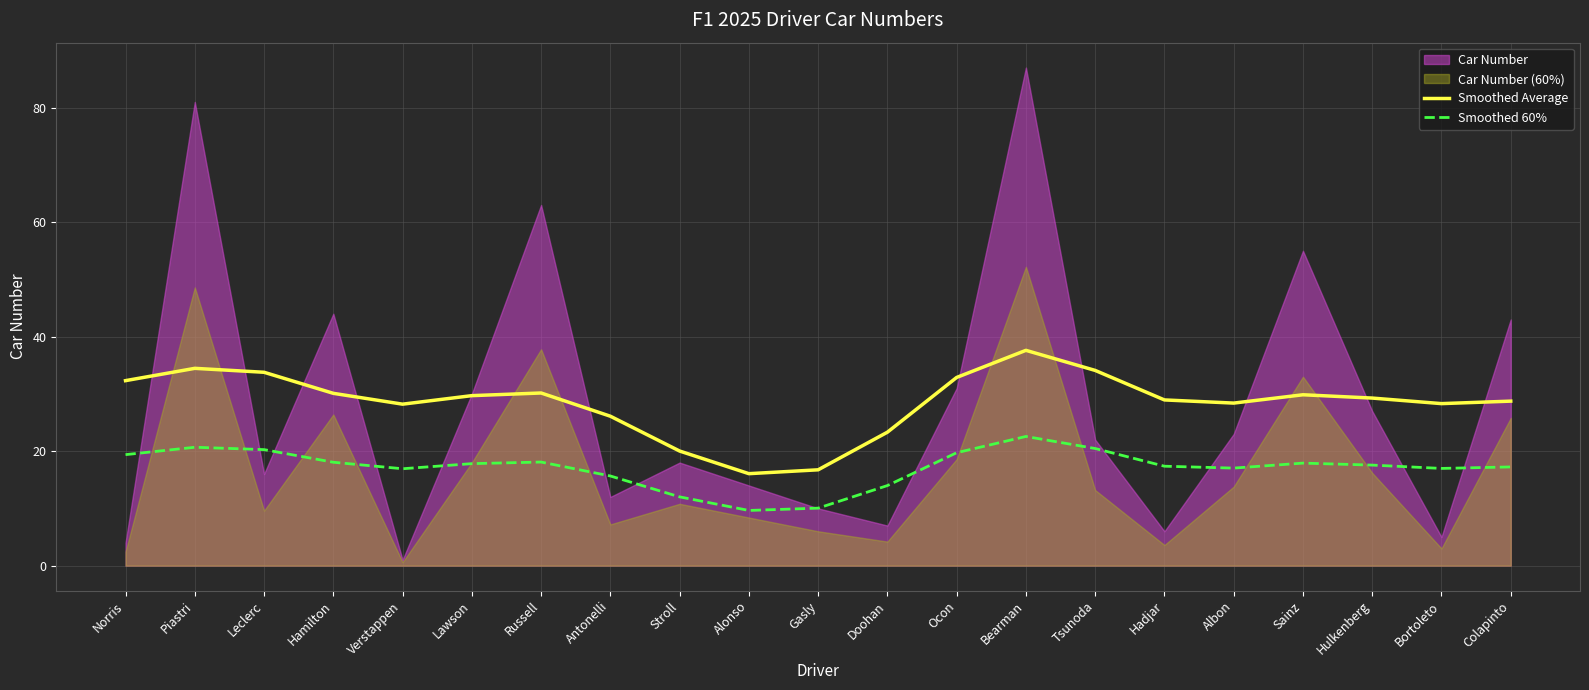

What is the value of the Smoothed Average point at the 7th from the left?

30.2